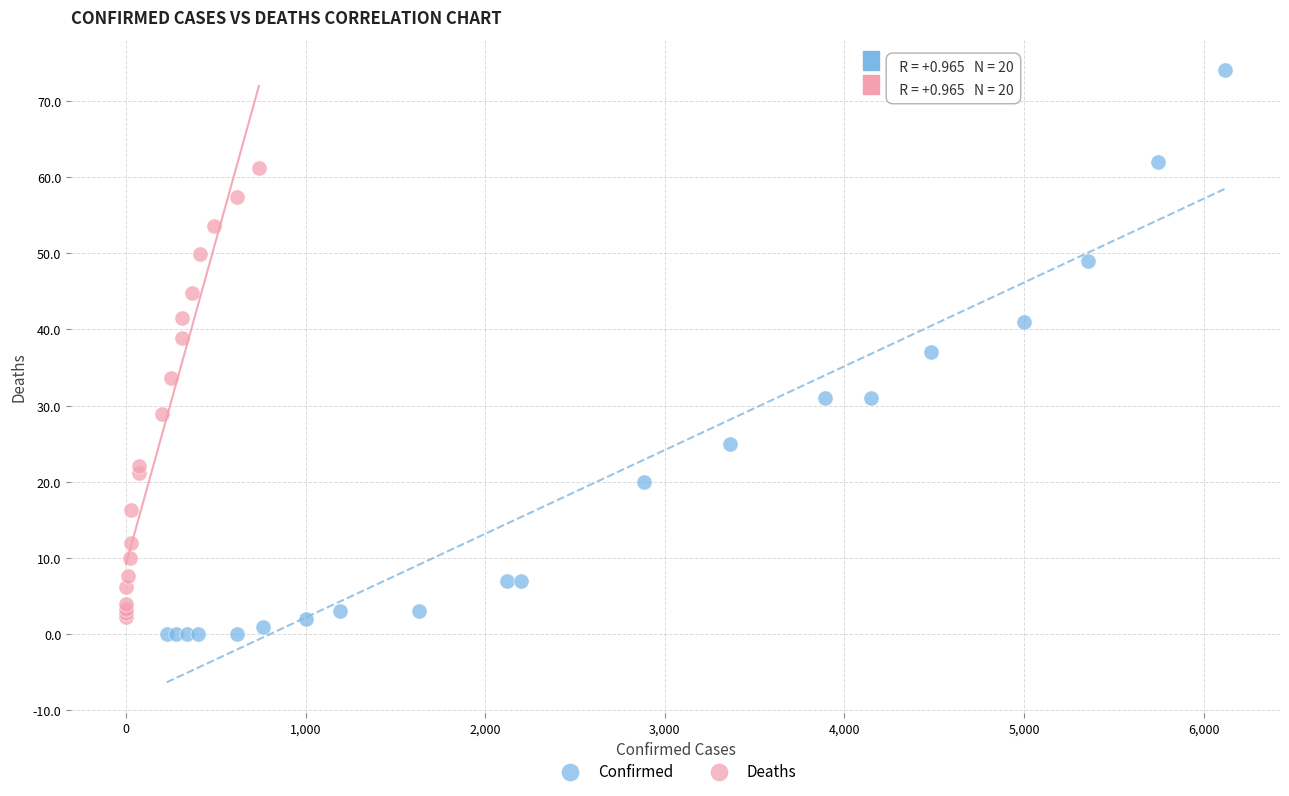

Which series contains the lowest Y value?

Confirmed